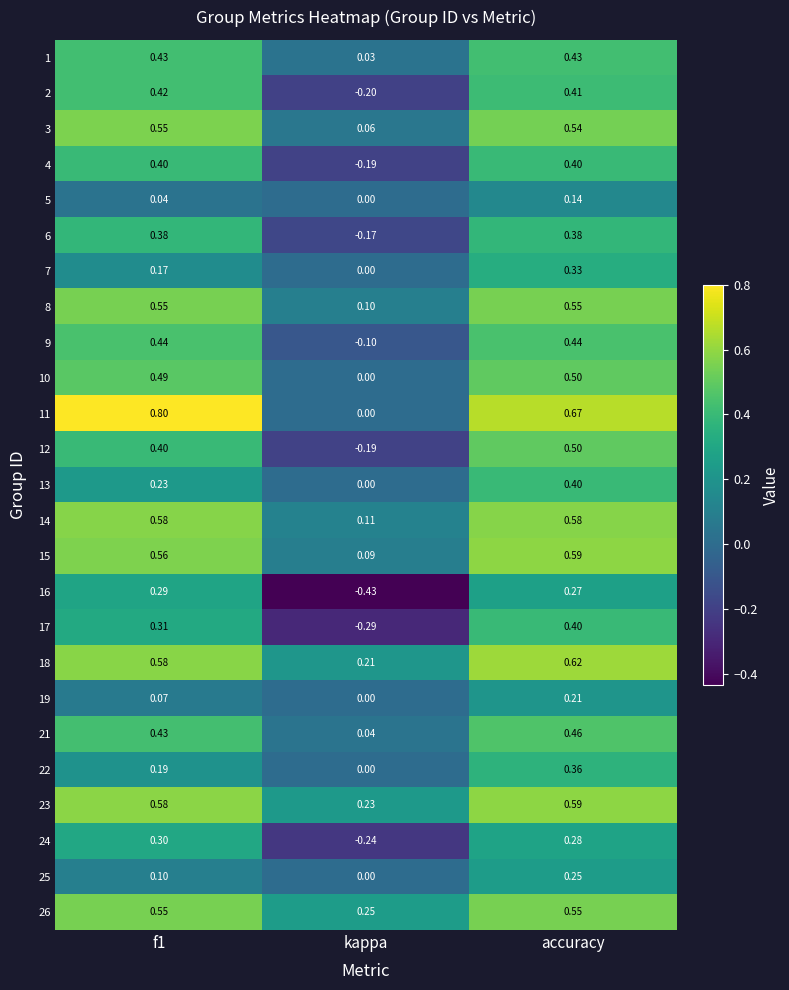

At which category is the sum across all series the highest?

accuracy